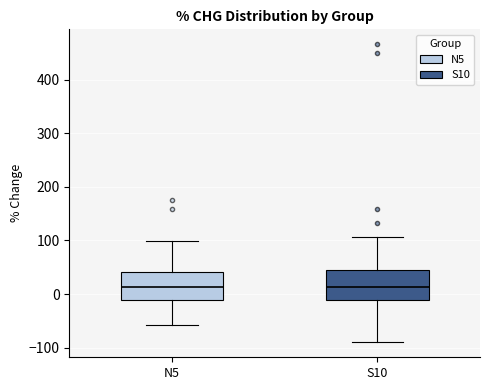

Reading left to right, transcribe this box plot: for each box, give where its median line is, the range the box spans, and where its two whiskers end, as read against the y-axis. The values are not printed on the chart, so give them approximately, as read against the axis.

N5: median 10, box -10 to 40, whiskers -60 to 100
S10: median 10, box -10 to 40, whiskers -90 to 110